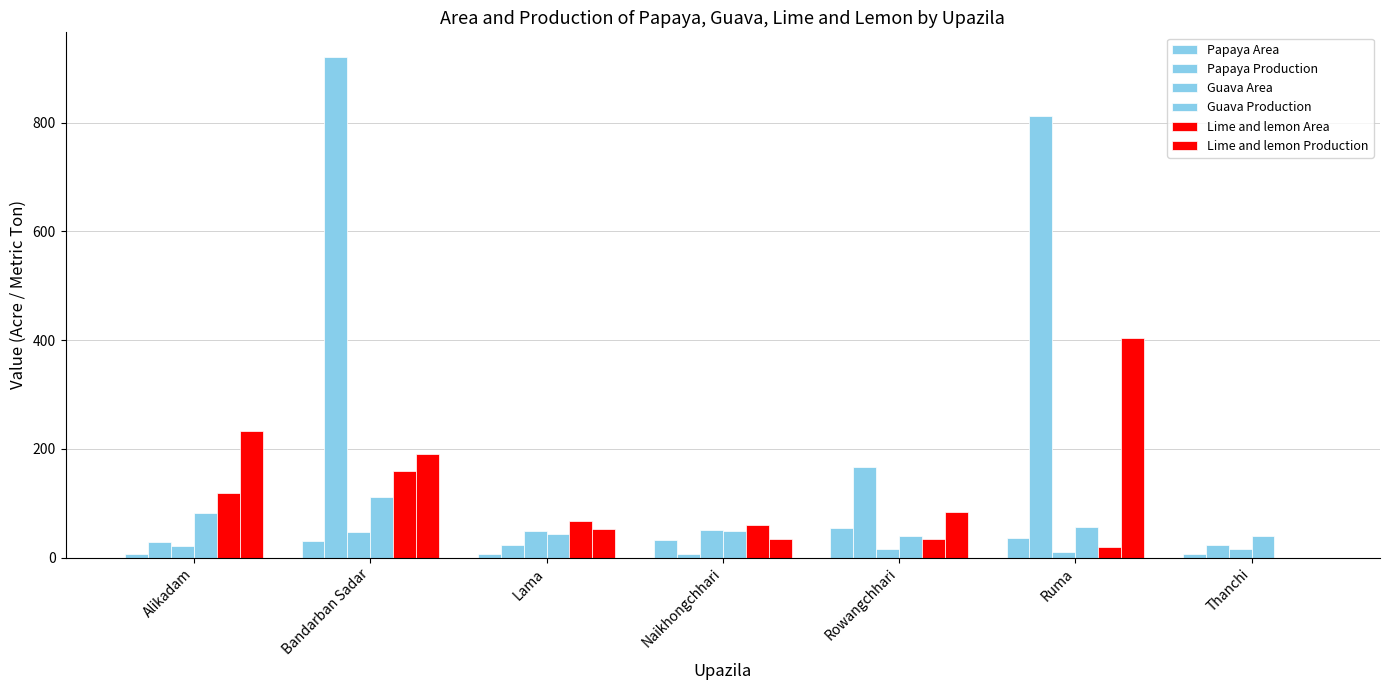

Reading left to right, extract all data points from this chart.

Papaya Area: Alikadam=7	Bandarban Sadar=30	Lama=7	Naikhongchhari=32	Rowangchhari=54	Ruma=36	Thanchi=7
Papaya Production: Alikadam=28	Bandarban Sadar=920	Lama=24	Naikhongchhari=6	Rowangchhari=166	Ruma=813	Thanchi=24
Guava Area: Alikadam=21	Bandarban Sadar=47	Lama=49	Naikhongchhari=50	Rowangchhari=15	Ruma=10	Thanchi=15
Guava Production: Alikadam=82	Bandarban Sadar=112	Lama=44	Naikhongchhari=48	Rowangchhari=39	Ruma=57	Thanchi=39
Lime and lemon Area: Alikadam=119	Bandarban Sadar=159	Lama=68	Naikhongchhari=60	Rowangchhari=34	Ruma=19	Thanchi=0
Lime and lemon Production: Alikadam=232	Bandarban Sadar=191	Lama=52	Naikhongchhari=35	Rowangchhari=83	Ruma=403	Thanchi=0